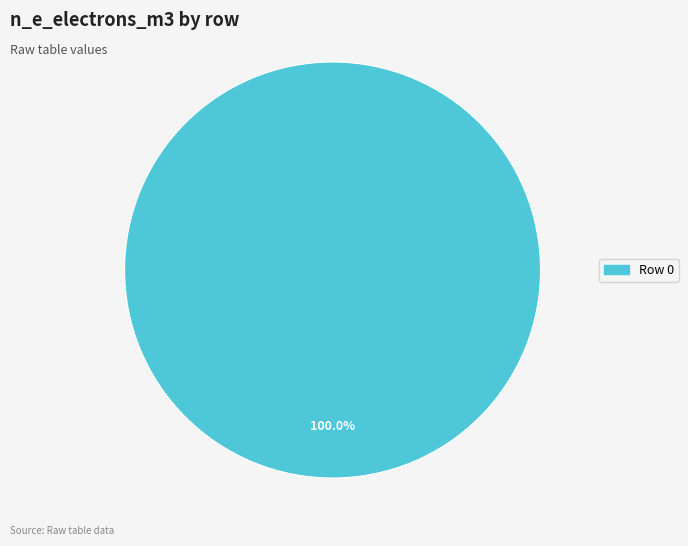

How many slices are in this pie chart?

1